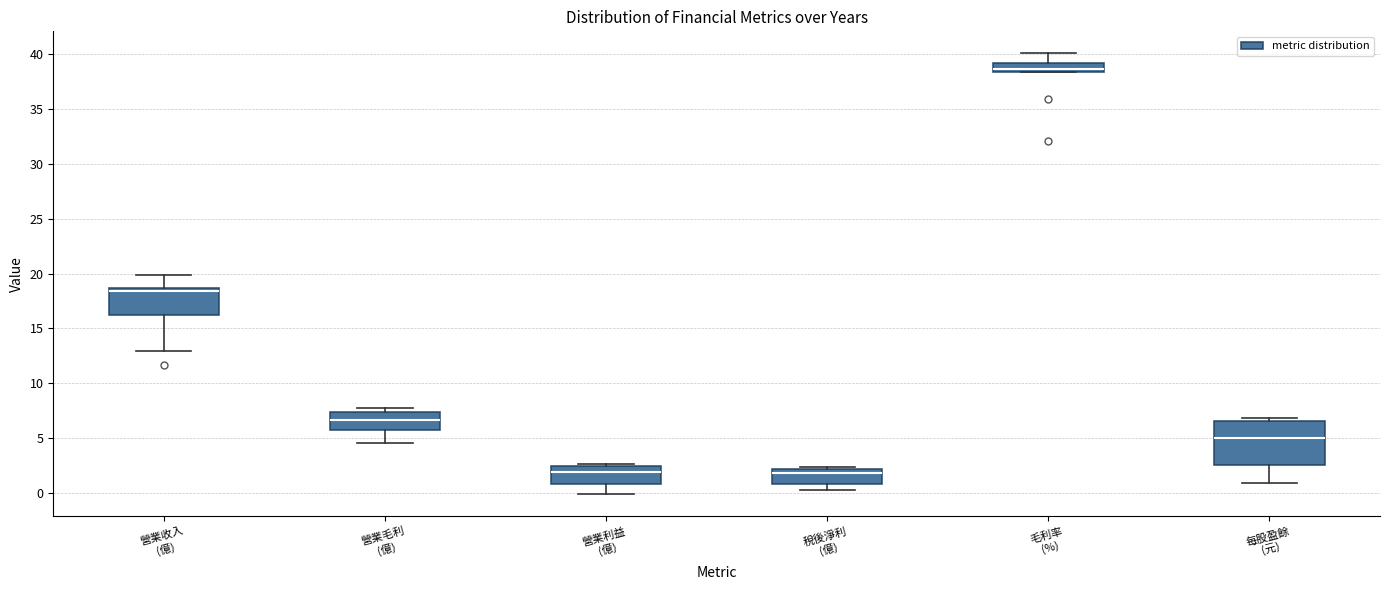

Reading left to right, read every box against the y-axis: the position of its median line, the range the box covers, and the ends of its whiskers. The values are not printed on the chart, so give them approximately, as read against the axis.

營業收入 (億): median 18.5 (just below the box's upper edge), box 16.0 to 18.5, whiskers 13.0 to 20.0
營業毛利 (億): median 6.5, box 5.5 to 7.5, whiskers 4.5 to 7.5 (just above the box's upper edge)
營業利益 (億): median 2.0, box 1.0 to 2.5, whiskers 0.0 to 2.5 (just above the box's upper edge)
稅後淨利 (億): median 2.0 (just below the box's upper edge), box 1.0 to 2.0, whiskers 0.5 to 2.5
毛利率 (%): median 38.5 (inside the box), box 38.5 to 39.0, whiskers 38.5 to 40.0
每股盈餘 (元): median 5.0, box 2.5 to 6.5, whiskers 1.0 to 7.0